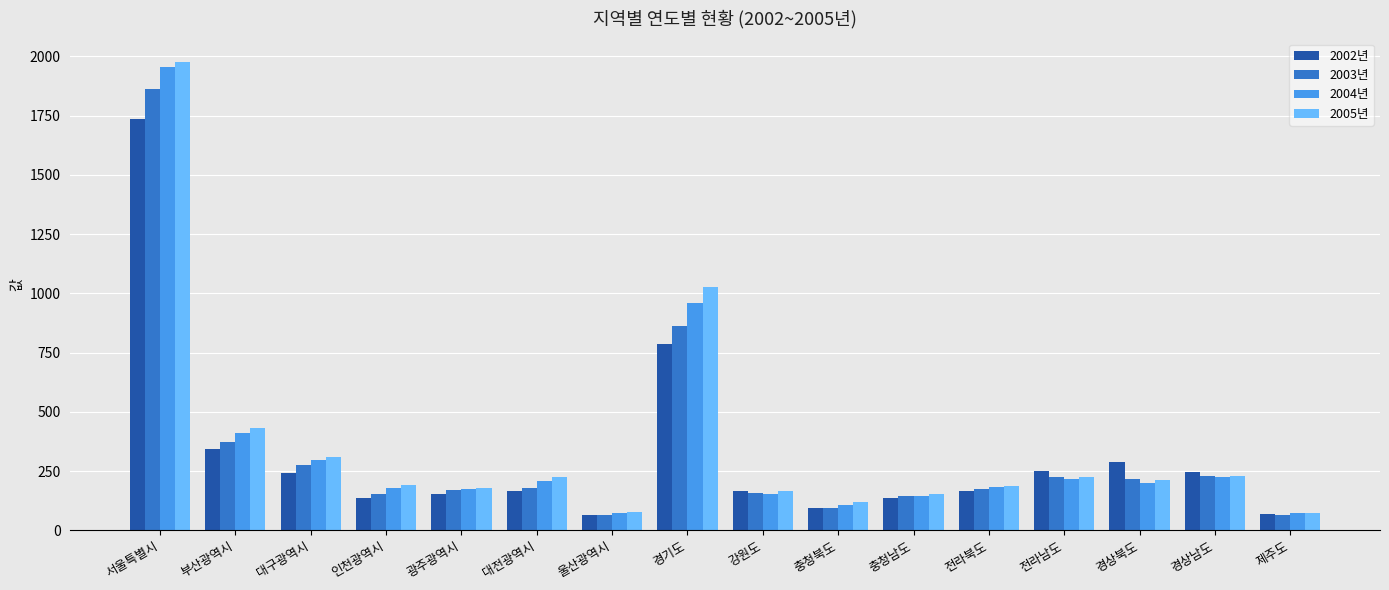

Which series has the largest range (max minus min)?

2005년